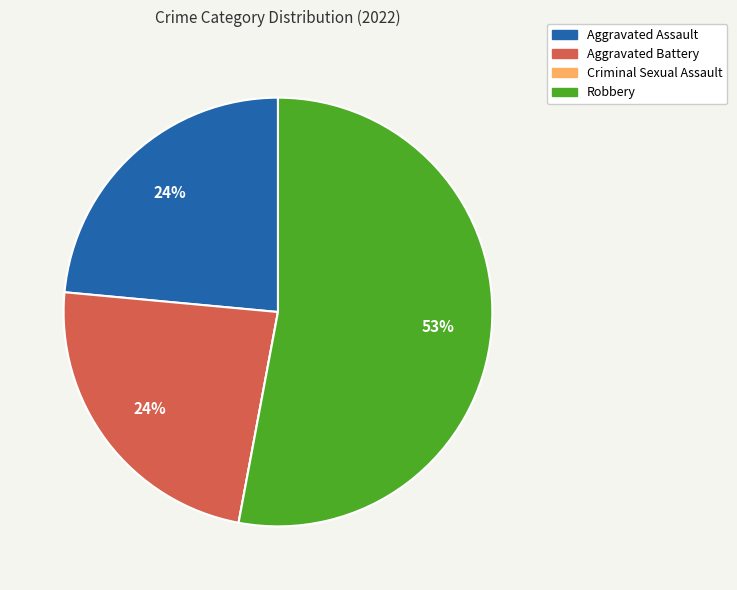

What percentage is the Aggravated Battery slice, to the nearest percent?

24%